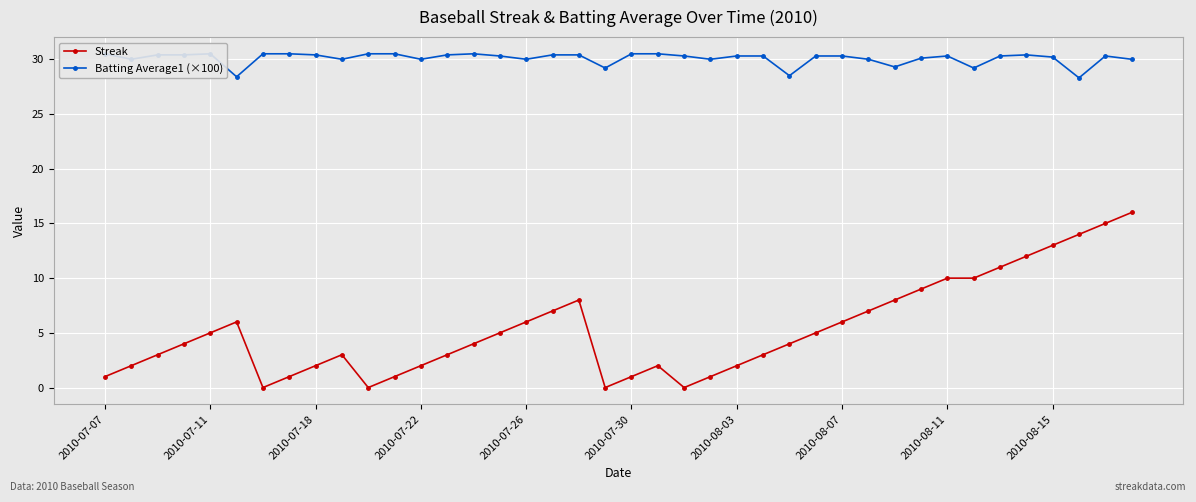

True or false: Streak and Batting Average1 (×100) intersect in this chart.

False